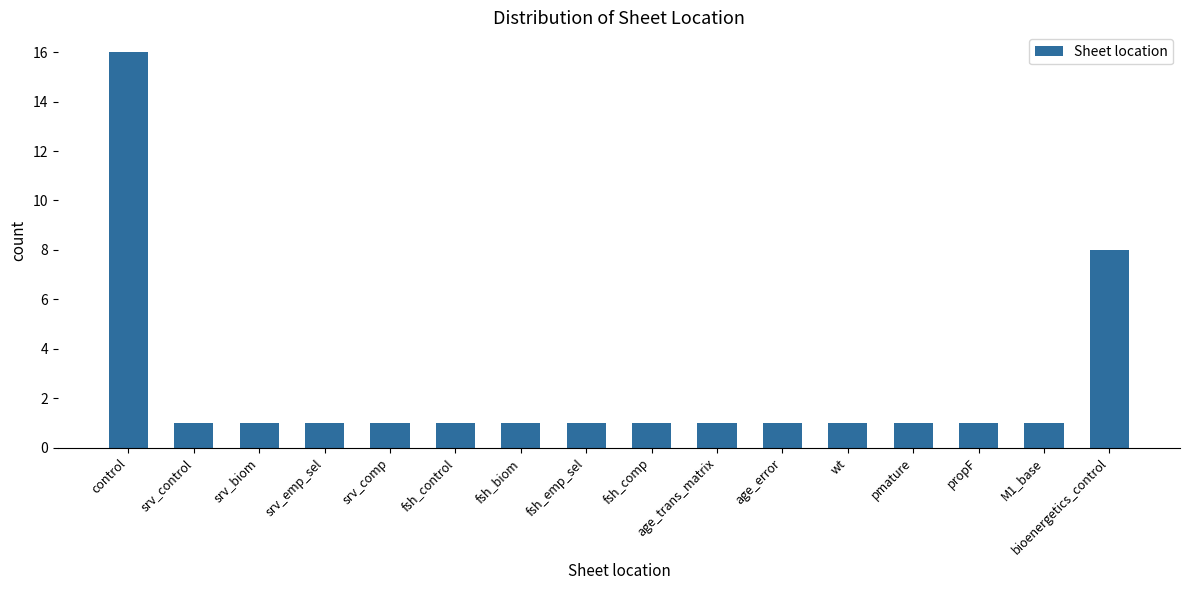

What is the average value?

2